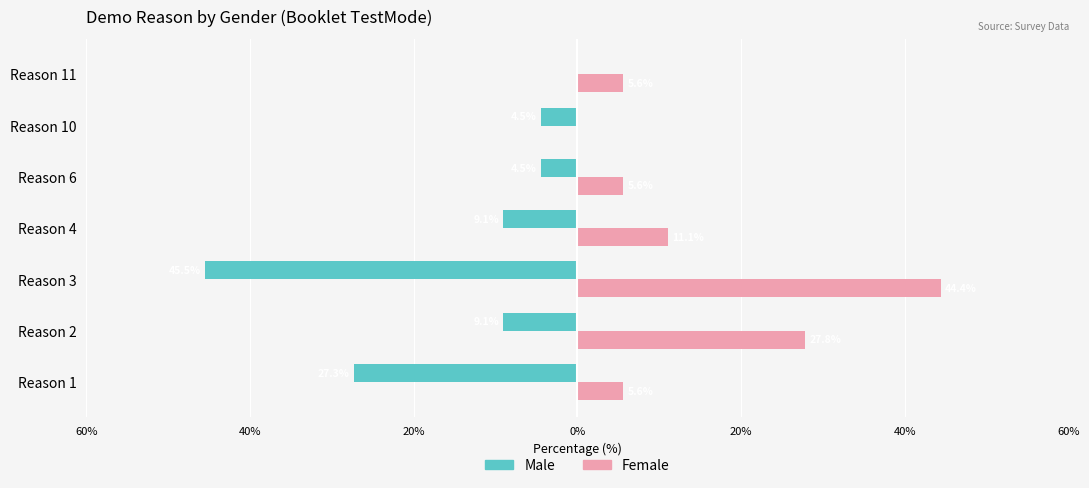

Reading left to right, extract all data points from this chart.

Male: -27.3	-9.1	-45.5	-9.1	-4.5	-4.5	0.0
Female: 5.6	27.8	44.4	11.1	5.6	0.0	5.6